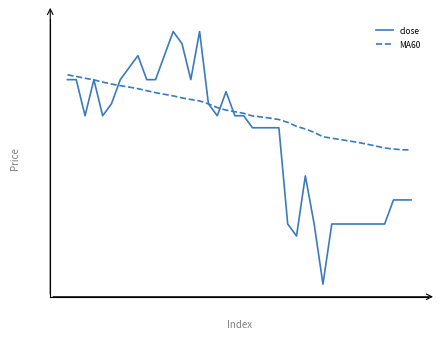

What is the sum of all MA60 values?

453690.3